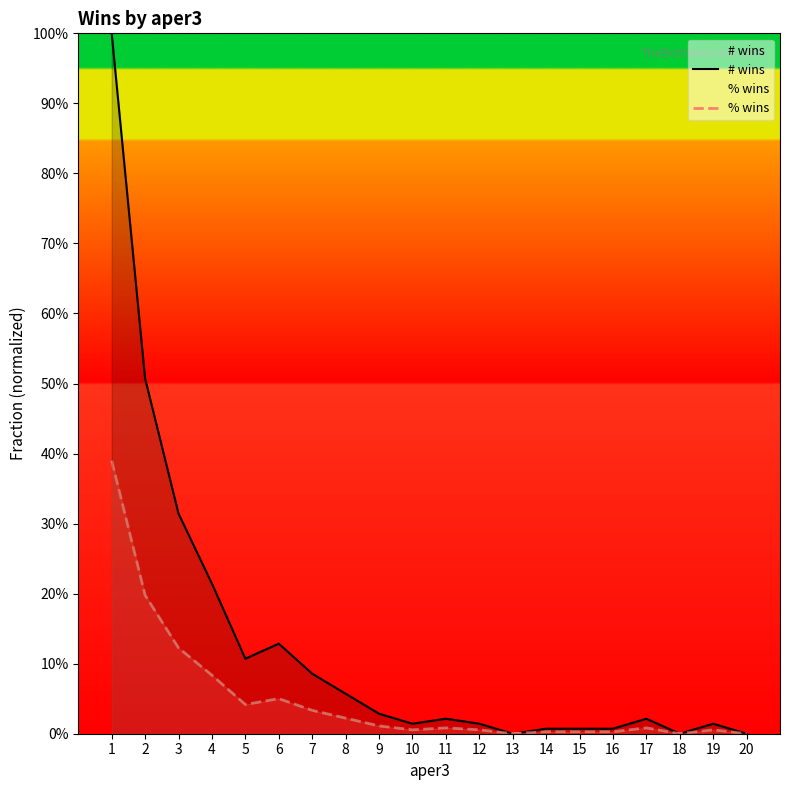

Rank the categories by # wins value from highest to lowest.

1, 2, 3, 4, 6, 5, 7, 8, 9, 11, 17, 10, 12, 19, 14, 15, 16, 13, 18, 20